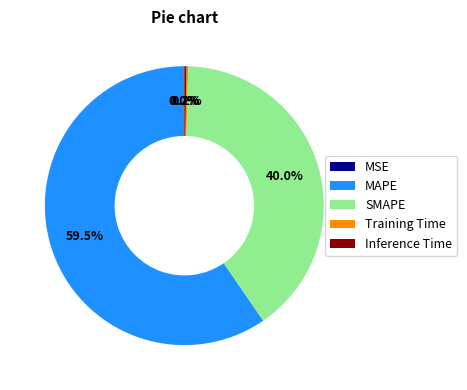

What is the largest slice in the pie chart?

MAPE